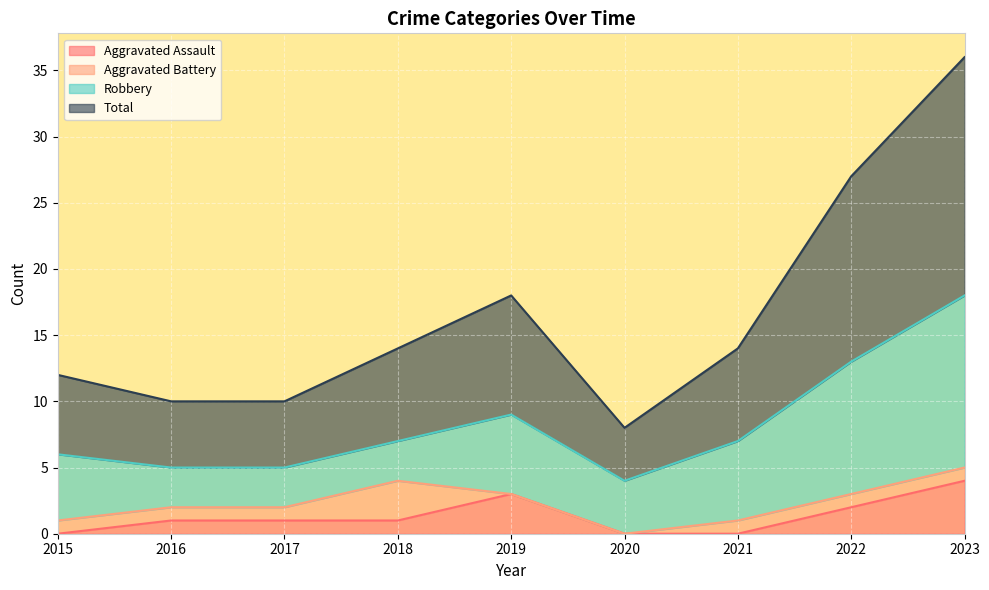

Which series has the largest total across all categories?

Total